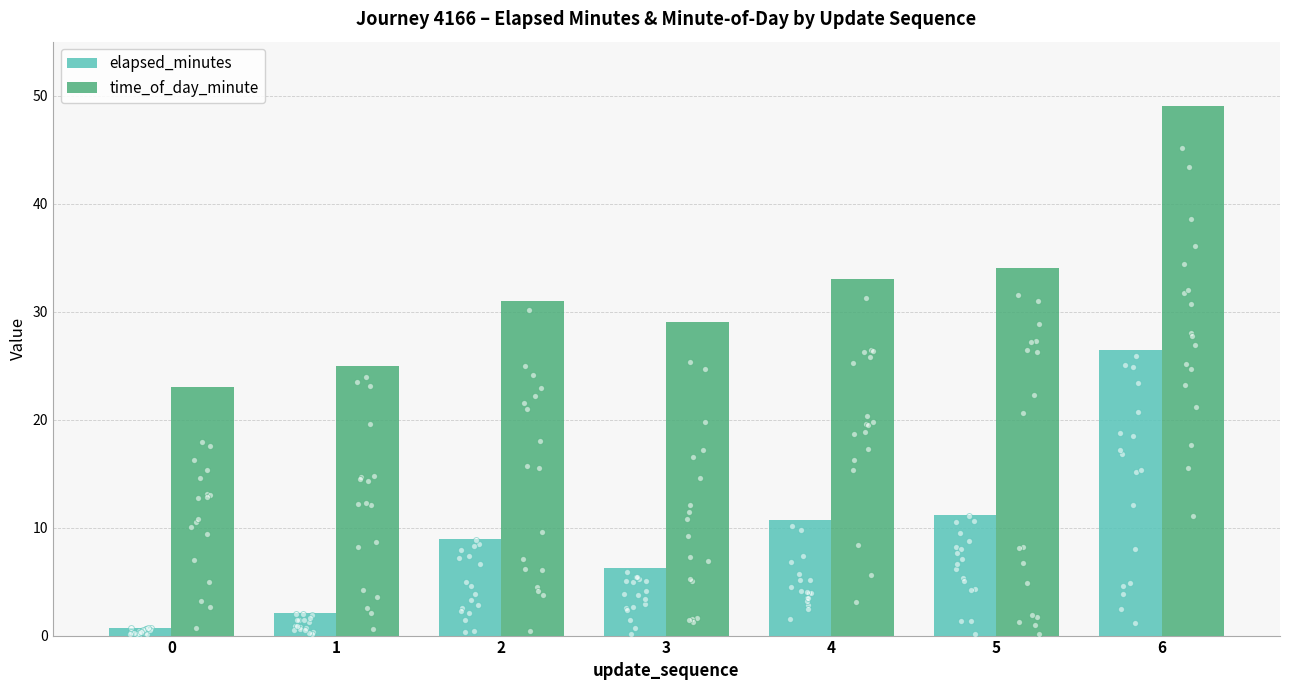

Is the value of elapsed_minutes at 5 greater than the value of time_of_day_minute at 3?

No